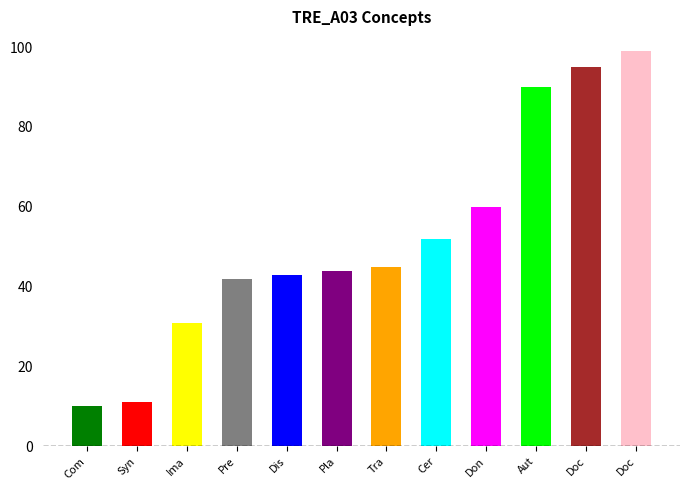

What is the greatest value displayed?

99